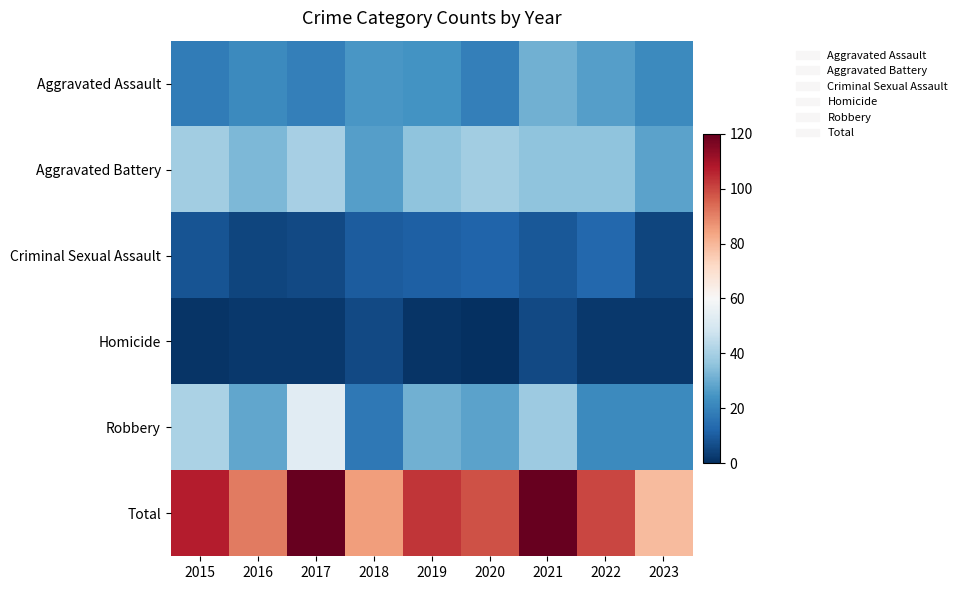

Reading right to left, what are all the values shown in this chart?

Aggravated Assault: 2023=22	2022=27	2021=31	2020=19	2019=24	2018=25	2017=19	2016=22	2015=18
Aggravated Battery: 2023=28	2022=36	2021=36	2020=39	2019=36	2018=27	2017=40	2016=33	2015=39
Criminal Sexual Assault: 2023=5	2022=13	2021=9	2020=12	2019=11	2018=10	2017=6	2016=5	2015=8
Homicide: 2023=2	2022=2	2021=6	2020=0	2019=1	2018=6	2017=2	2016=2	2015=1
Robbery: 2023=22	2022=22	2021=38	2020=28	2019=31	2018=17	2017=53	2016=29	2015=41
Total: 2023=79	2022=100	2021=120	2020=98	2019=103	2018=85	2017=120	2016=91	2015=107